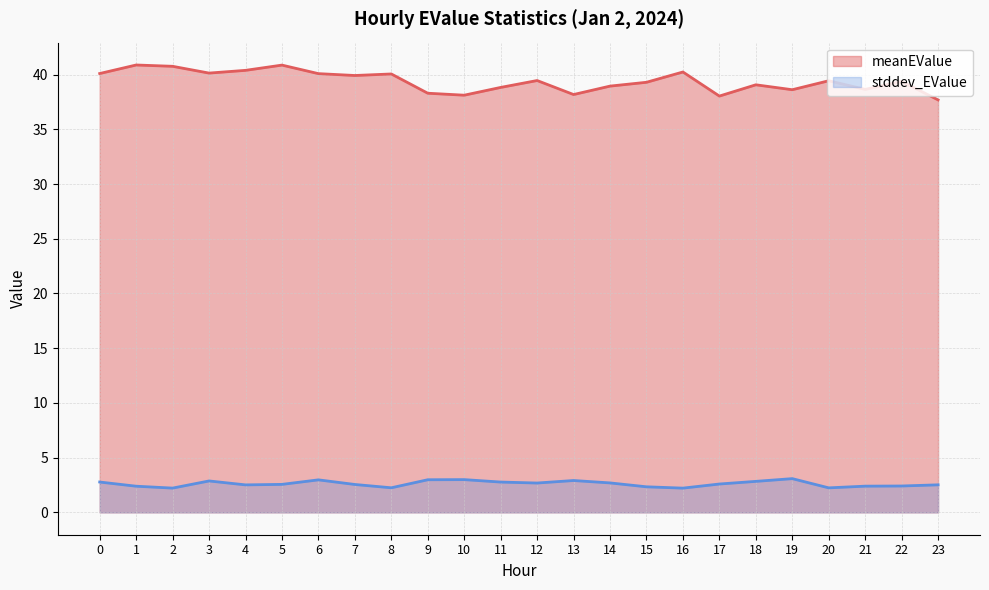

What is the difference between the meanEValue values at 12 and 3?

0.7